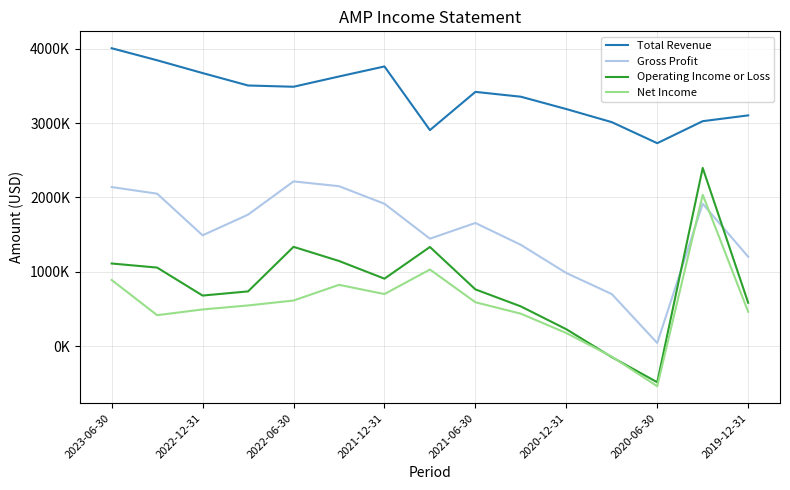

What are all the series names shown in the legend?

Total Revenue, Gross Profit, Operating Income or Loss, Net Income